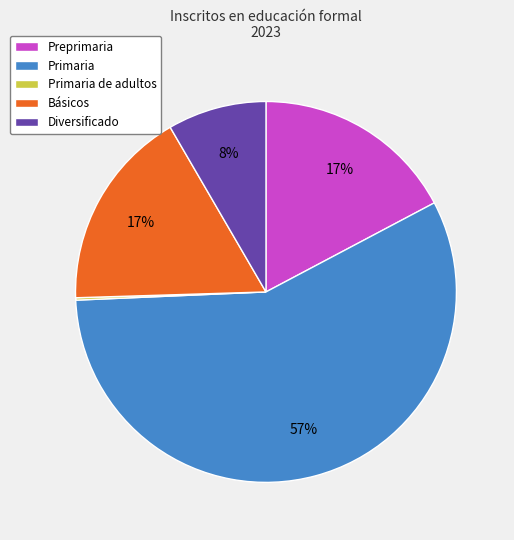

To the nearest percent, what is the average slice percentage?

20%